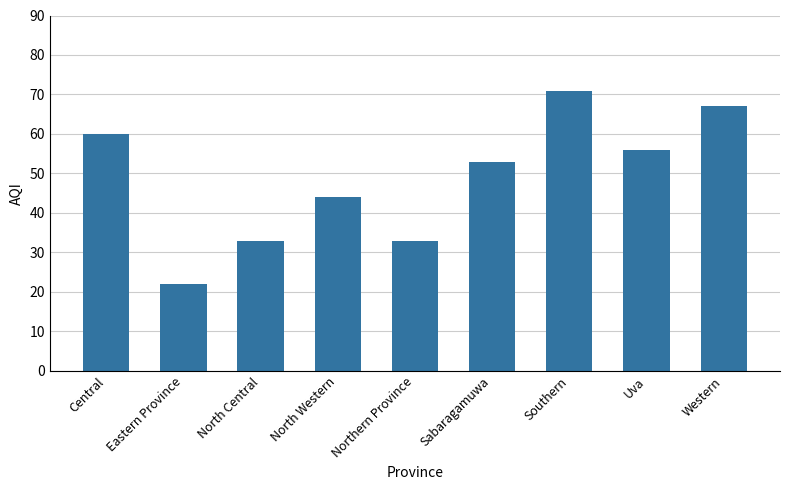

Which has a higher value, North Central or Western?

Western